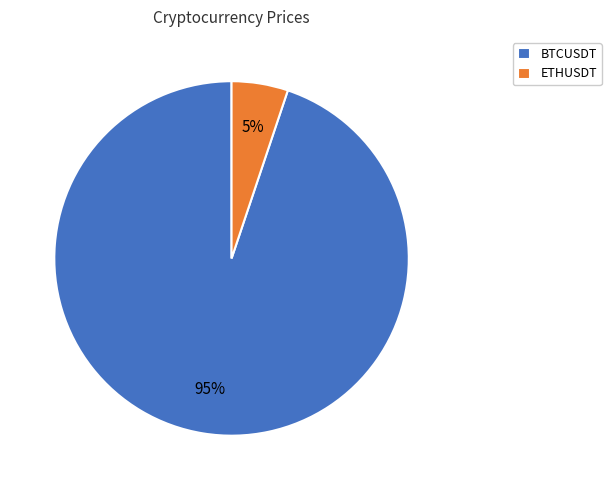

To the nearest percent, what is the difference between the largest and smallest slice percentages?

90%